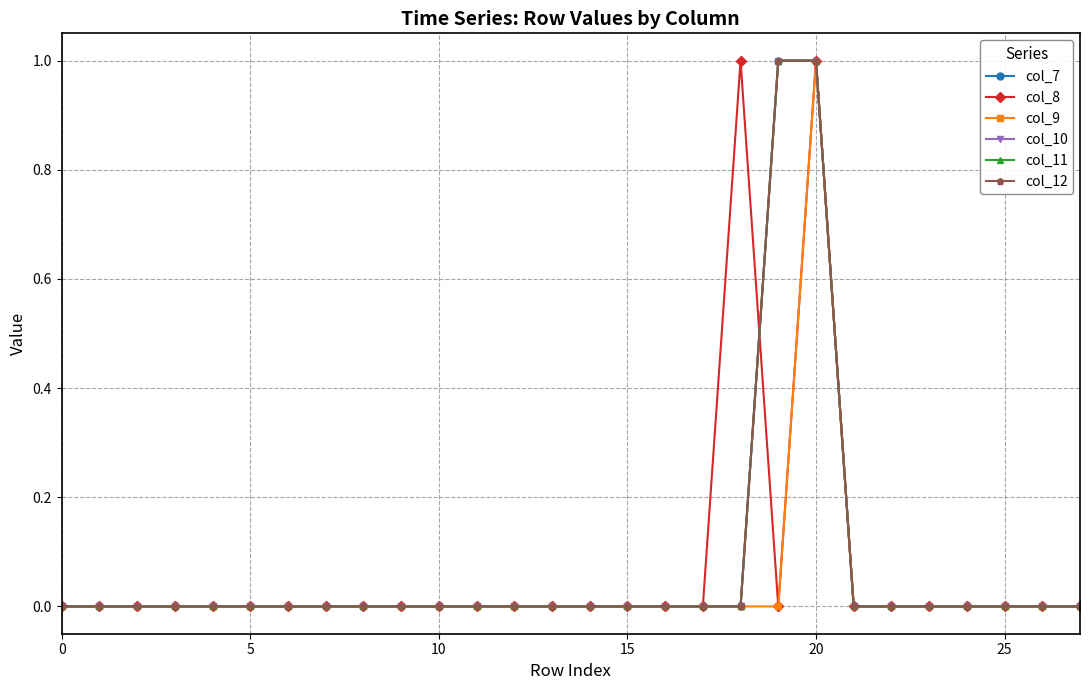

Where is the first local maximum for col_9?

20